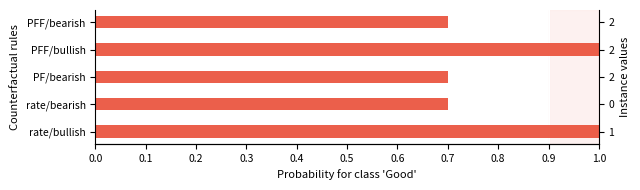

The chart shows a value of 1.6 at PFF/bullish. True or false?

False